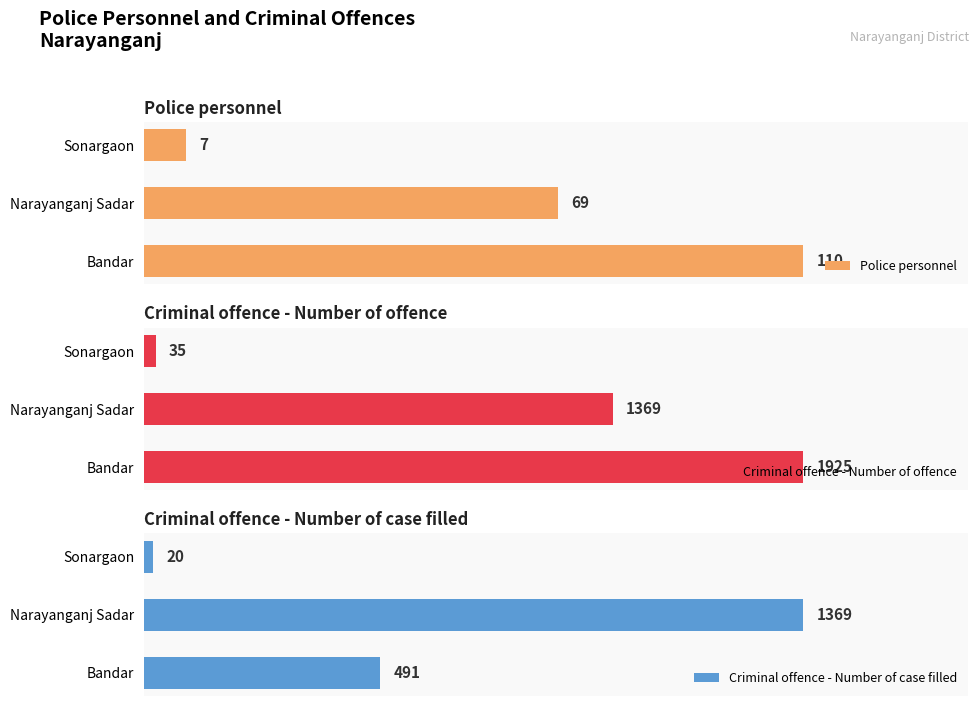

List the labels in order of Criminal offence - Number of offence value, smallest first.

Sonargaon, Narayanganj Sadar, Bandar